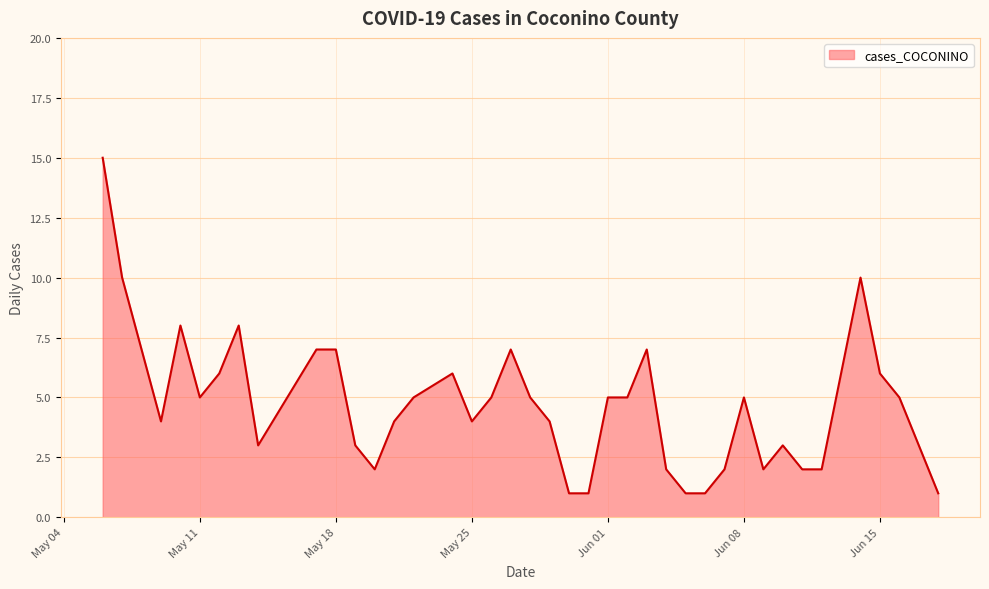

What is the maximum value shown in the chart?

15